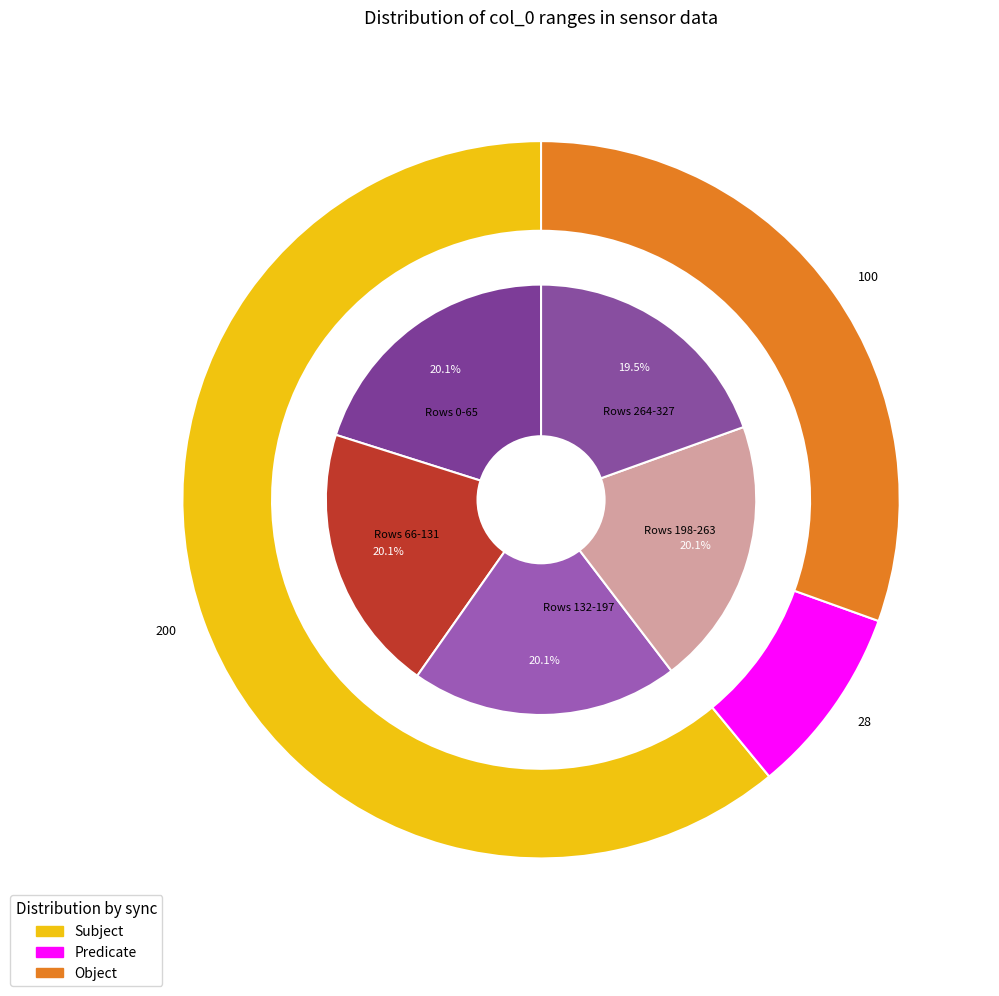

The 1-2 slice represents 41% of the pie. True or false?

False